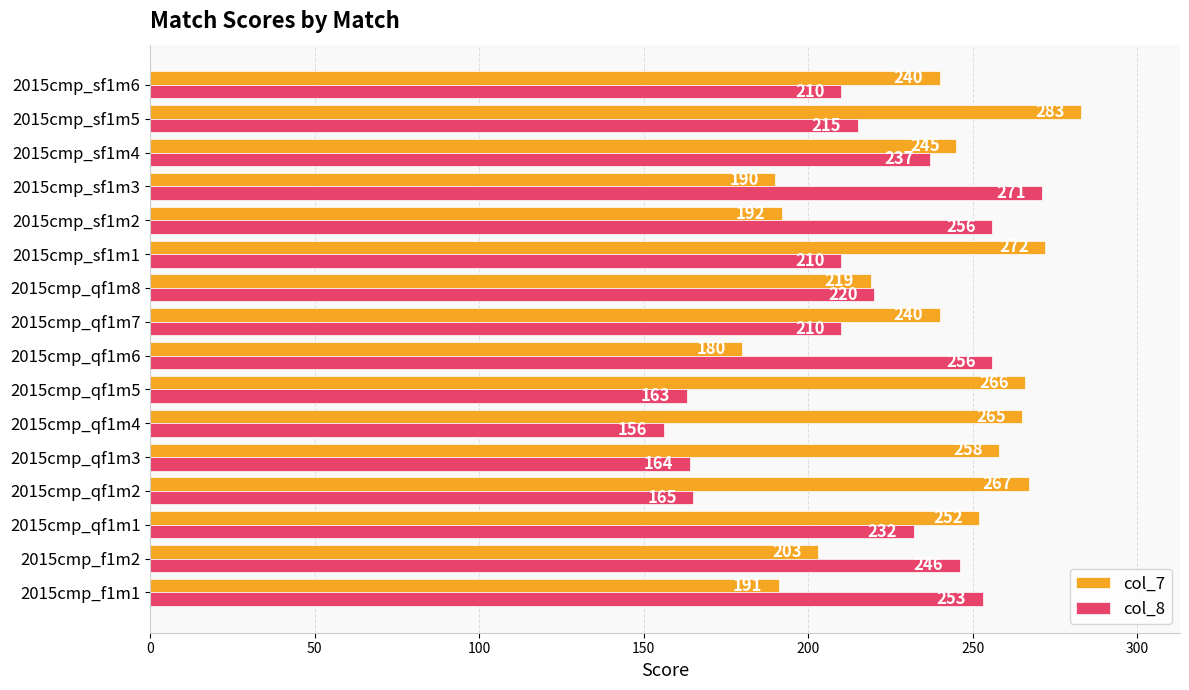

The col_8 series shows 220 at 2015cmp_qf1m8. True or false?

True